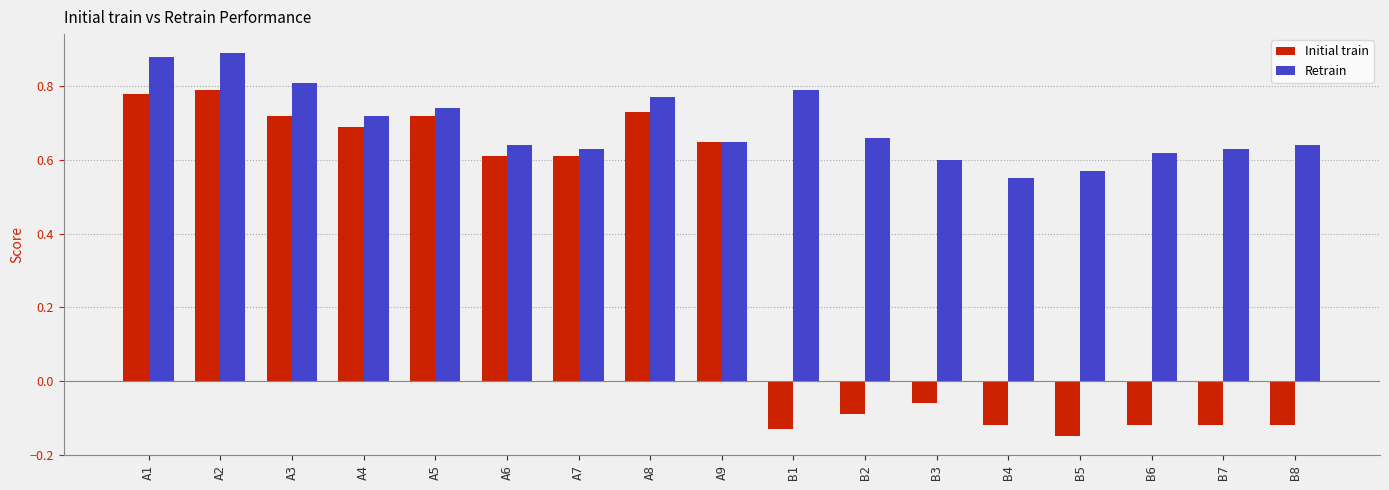

Is the value of Initial train at A9 greater than the value of Retrain at B3?

Yes